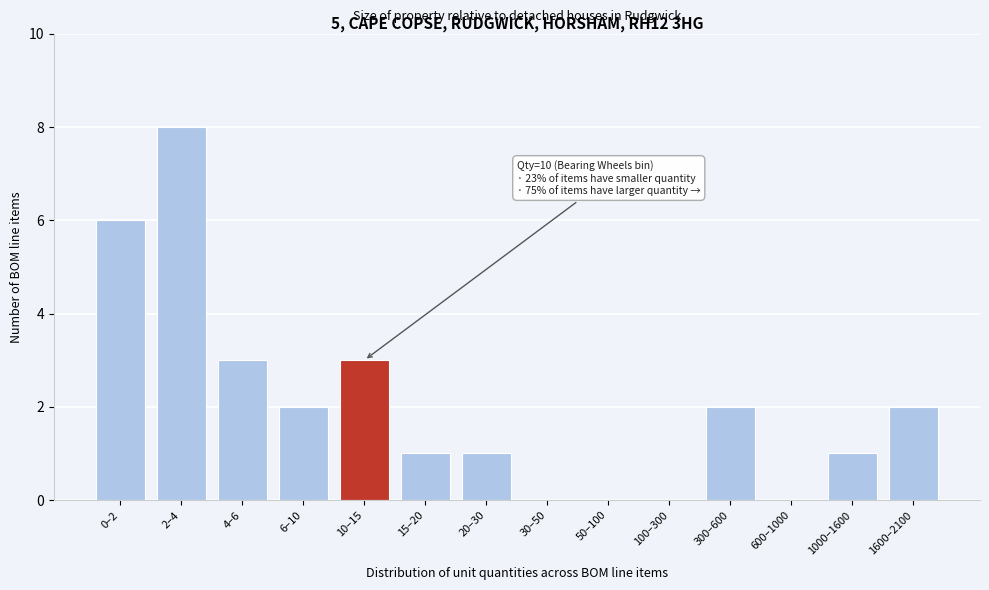

Reading right to left, transcribe all the data shown in this chart.

1600–2100=2	1000–1600=1	600–1000=0	300–600=2	100–300=0	50–100=0	30–50=0	20–30=1	15–20=1	10–15=3	6–10=2	4–6=3	2–4=8	0–2=6